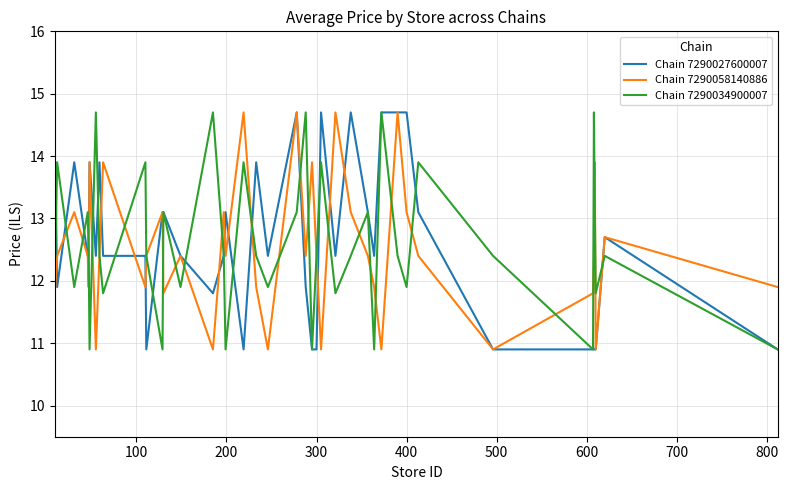

True or false: Chain 7290027600007 and Chain 7290058140886 cross at least once.

True